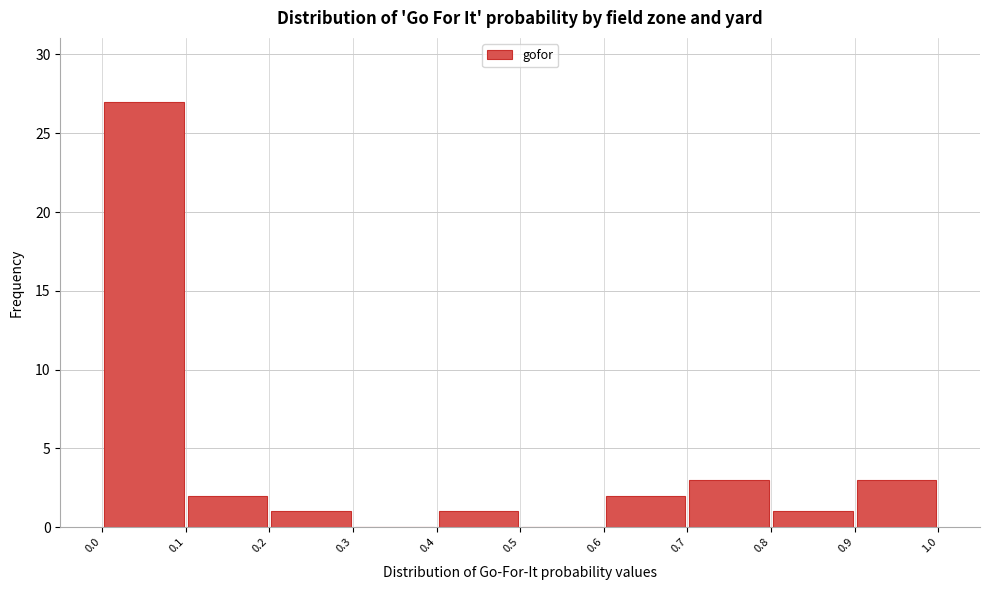

Over which range of the x-axis is the bar tallest?

0.0 to 0.1